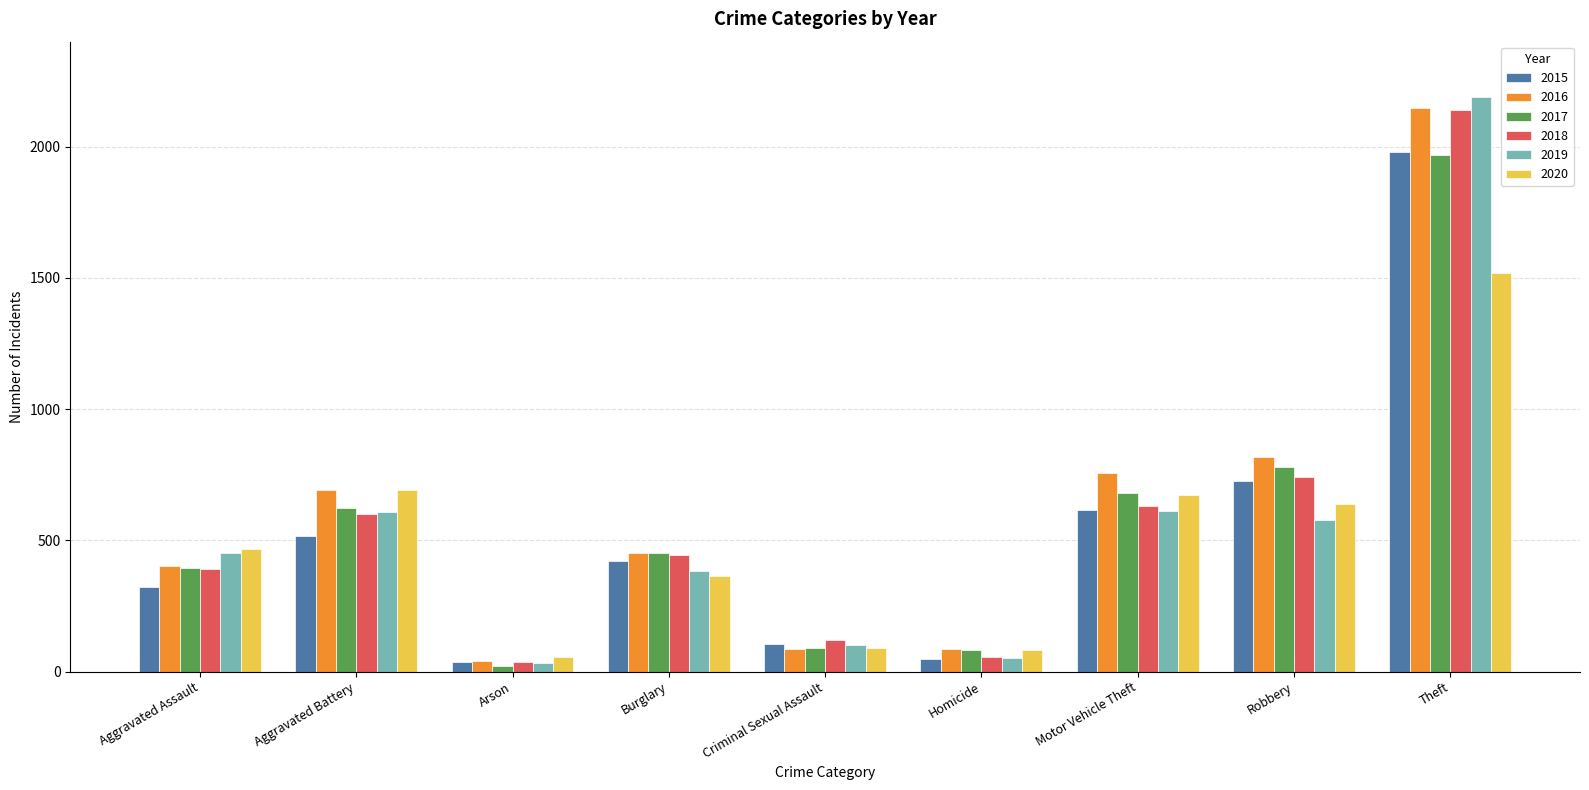

The value of 2015 at Aggravated Battery is 738. True or false?

False